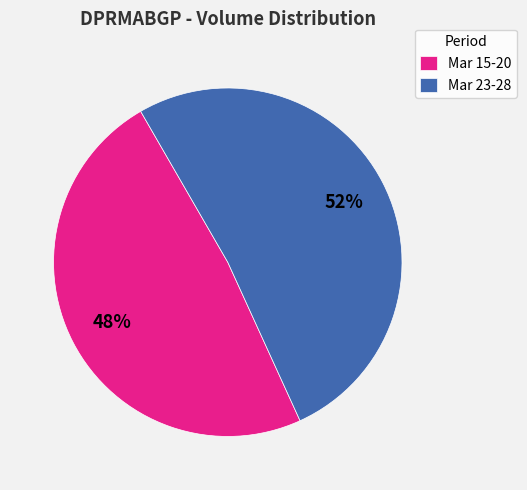

To the nearest percent, what is the combined percentage of Mar 15-20 and Mar 23-28?

100%